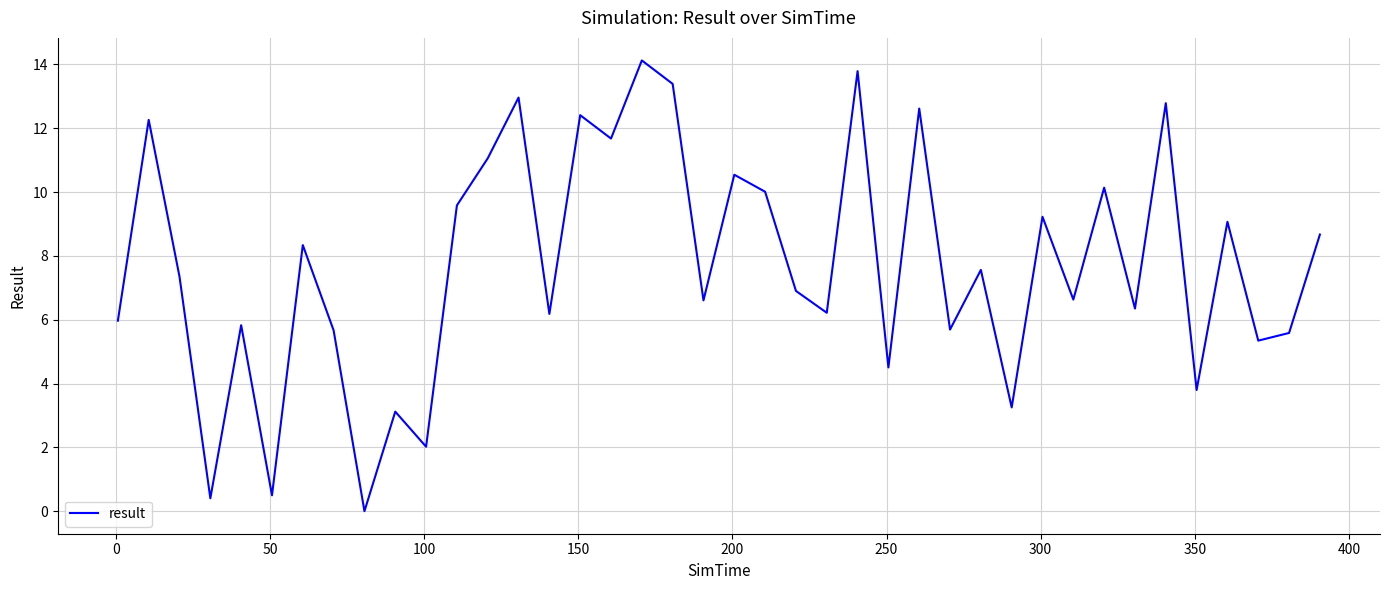

Count the number of categories in the chart.

40